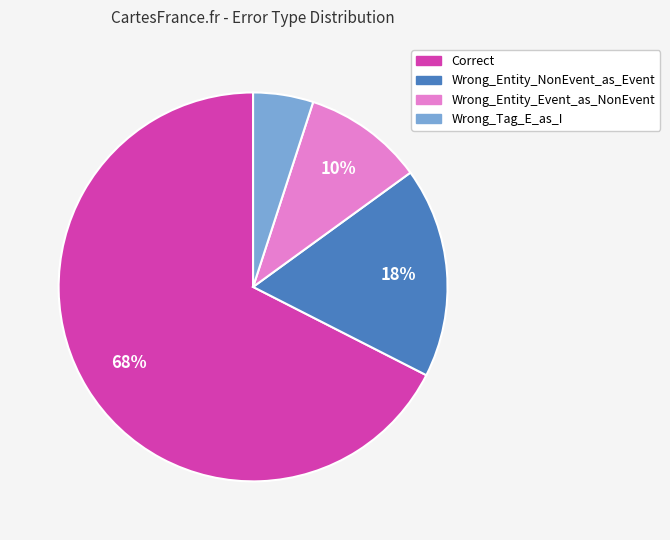

What is the smallest slice in the pie chart?

Wrong_Tag_E_as_I